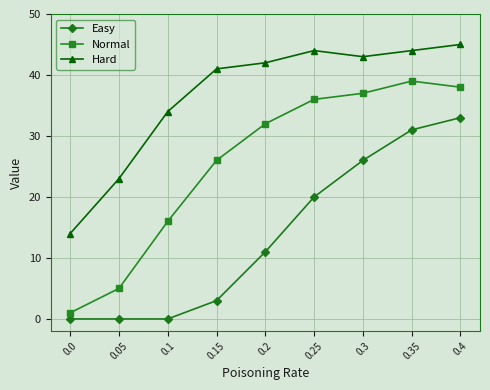

True or false: Normal and Easy intersect in this chart.

False